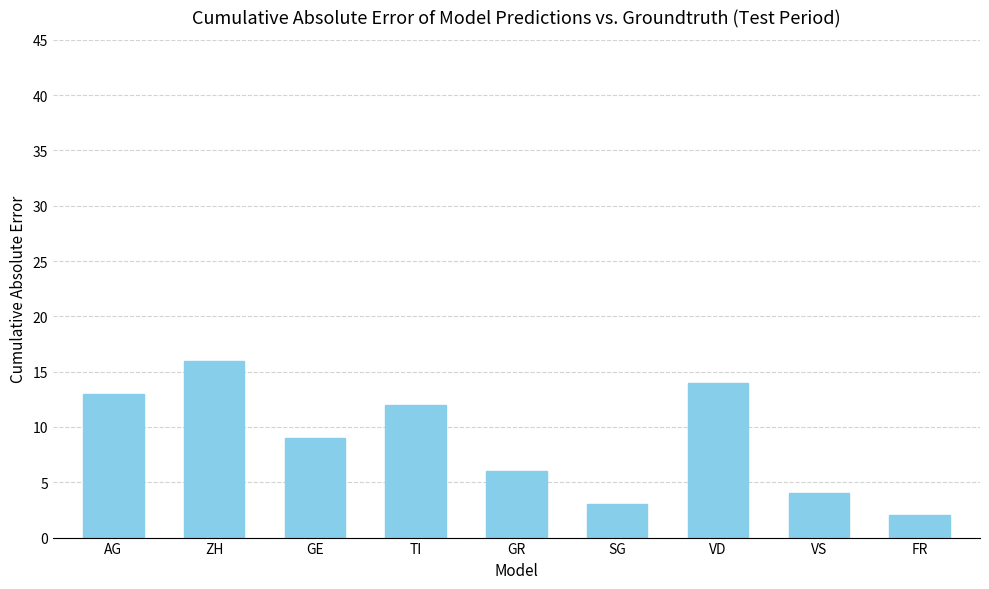

The chart shows a value of 23 at VD. True or false?

False